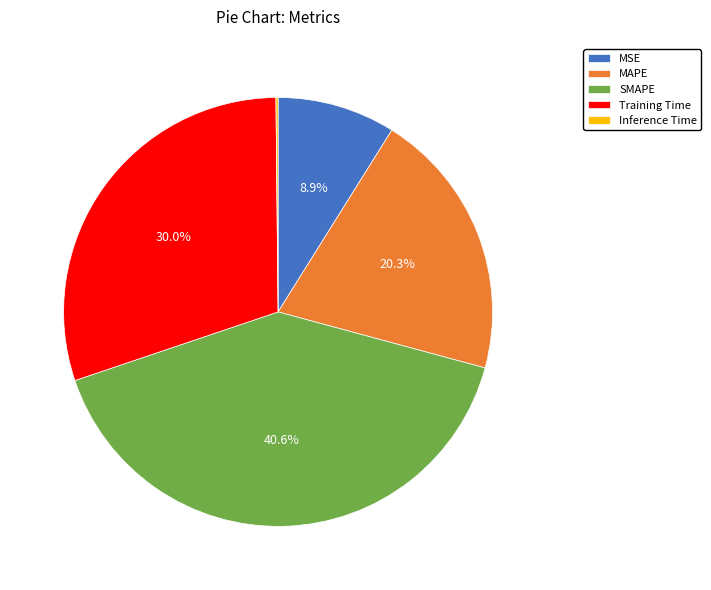

True or false: MAPE accounts for 28% of the total.

False